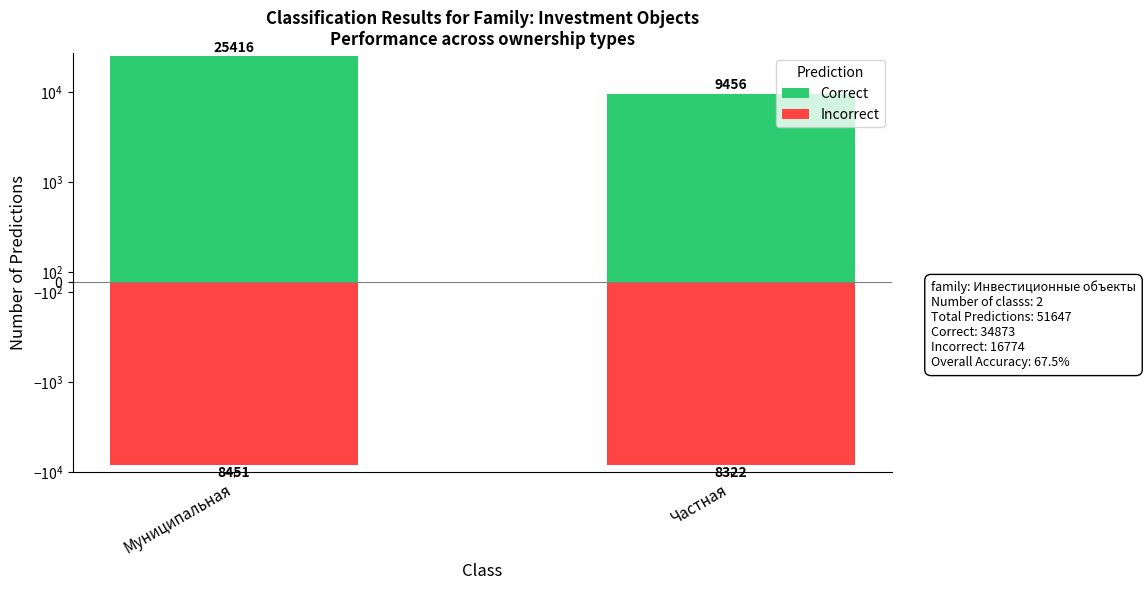

At Частная, list the series in order from largest to smallest.

Correct, Incorrect